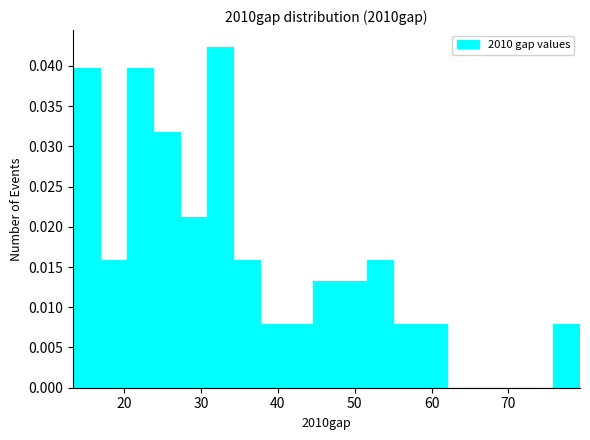

Read against the x-axis, roughly where is the centre of the tallest bar?

32